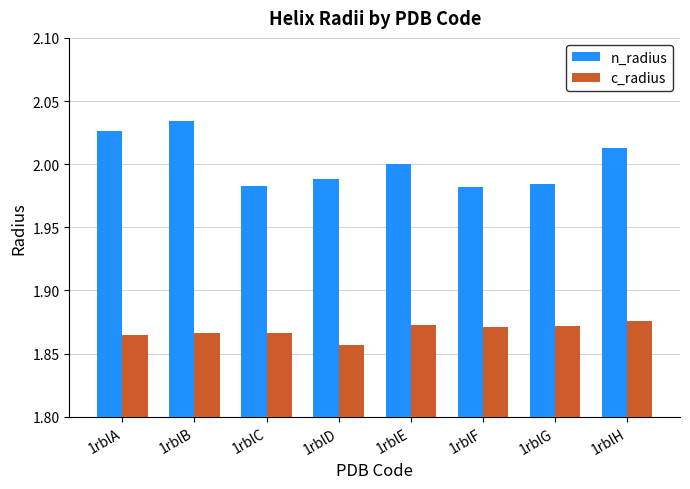

What is the sum of the c_radius values at 1rblB and 1rblE?

3.7